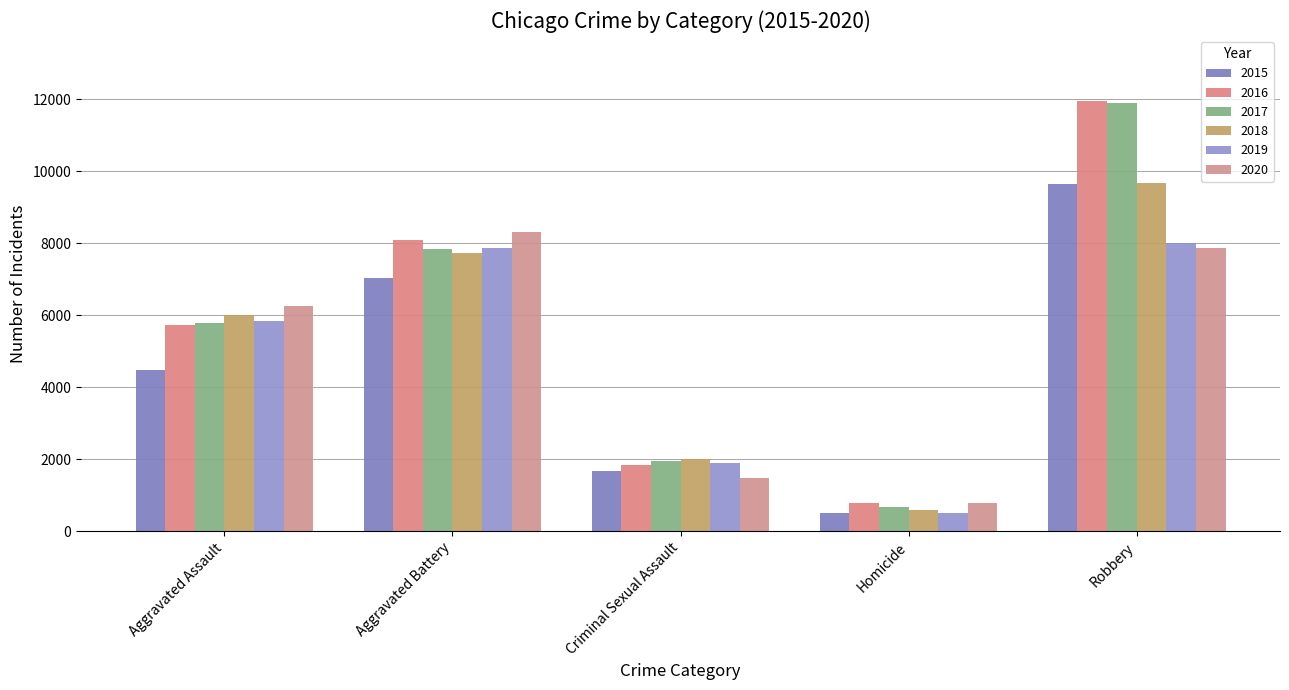

Which series has the largest total across all categories?

2016